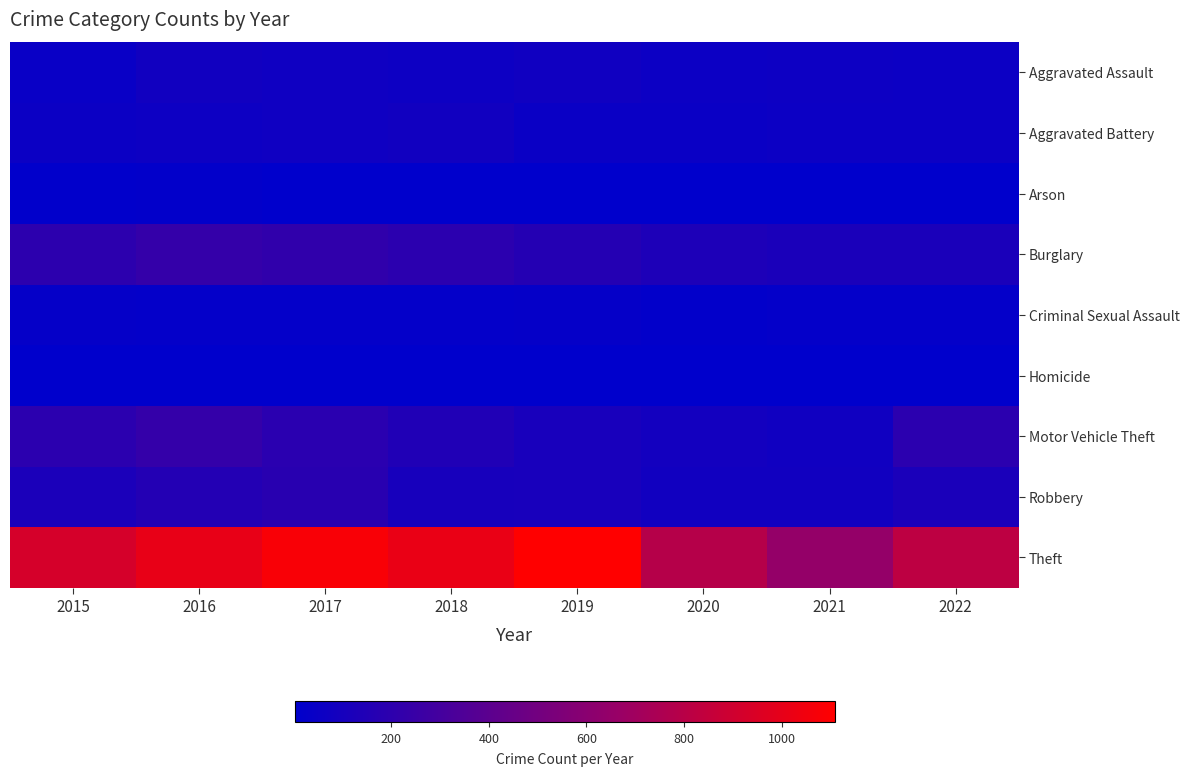

Reading right to left, transcribe all the data shown in this chart.

Aggravated Assault: 2022=56	2021=61	2020=55	2019=74	2018=61	2017=69	2016=80	2015=46
Aggravated Battery: 2022=55	2021=57	2020=49	2019=49	2018=78	2017=69	2016=61	2015=51
Arson: 2022=3	2021=5	2020=7	2019=5	2018=7	2017=7	2016=12	2015=8
Burglary: 2022=117	2021=116	2020=132	2019=165	2018=192	2017=216	2016=228	2015=196
Criminal Sexual Assault: 2022=21	2021=21	2020=13	2019=28	2018=23	2017=21	2016=22	2015=28
Homicide: 2022=5	2021=5	2020=5	2019=4	2018=4	2017=4	2016=4	2015=5
Motor Vehicle Theft: 2022=192	2021=75	2020=89	2019=111	2018=142	2017=186	2016=228	2015=192
Robbery: 2022=119	2021=77	2020=79	2019=108	2018=106	2017=182	2016=156	2015=122
Theft: 2022=820	2021=648	2020=792	2019=1109	2018=1018	2017=1079	2016=1007	2015=927